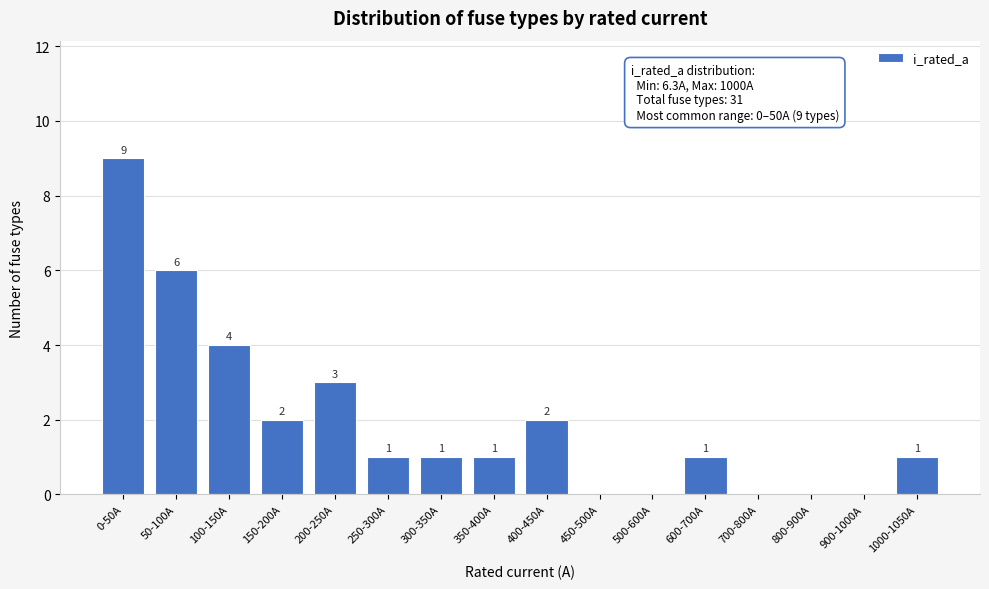

Reading left to right, transcribe all the data shown in this chart.

0-50A=9	50-100A=6	100-150A=4	150-200A=2	200-250A=3	250-300A=1	300-350A=1	350-400A=1	400-450A=2	450-500A=0	500-600A=0	600-700A=1	700-800A=0	800-900A=0	900-1000A=0	1000-1050A=1